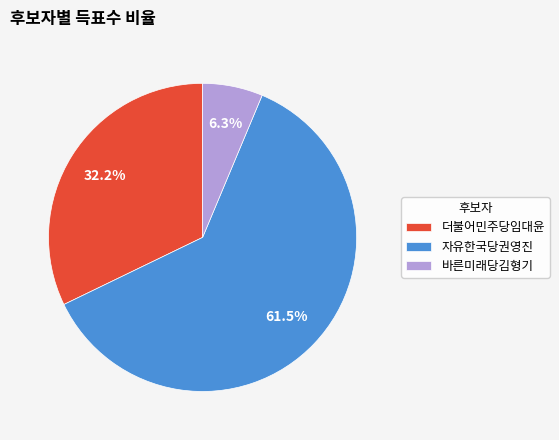

Is there any slice that represents more than half of the pie?

Yes